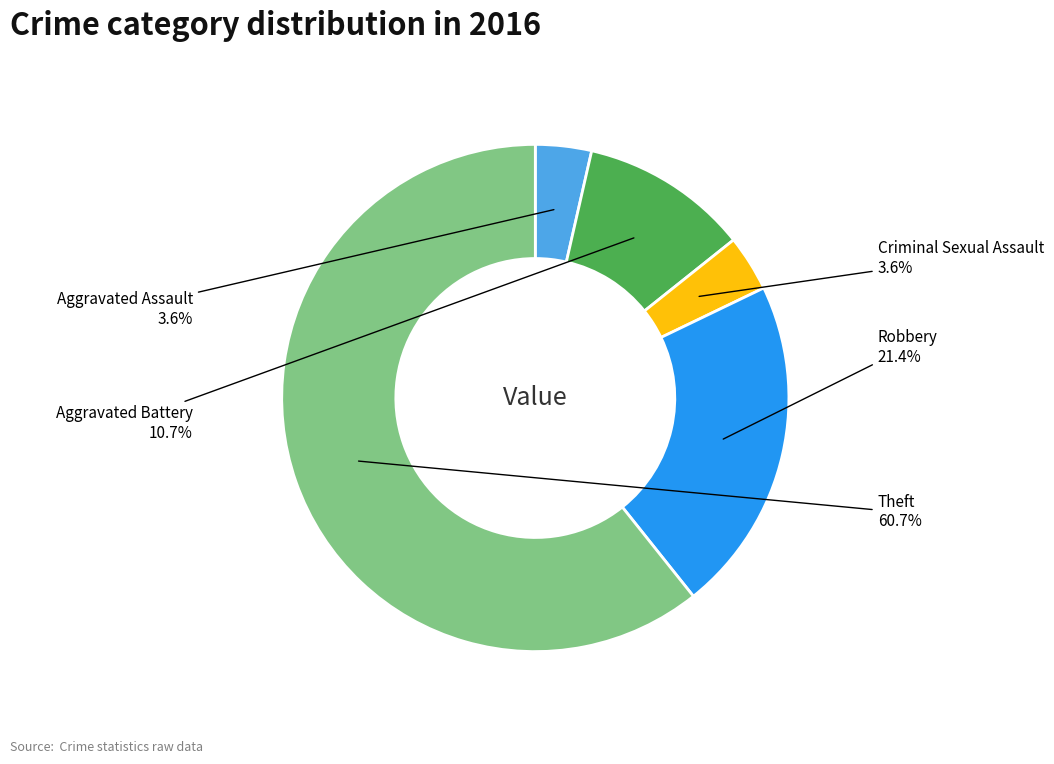

Count the number of slices in the pie.

5